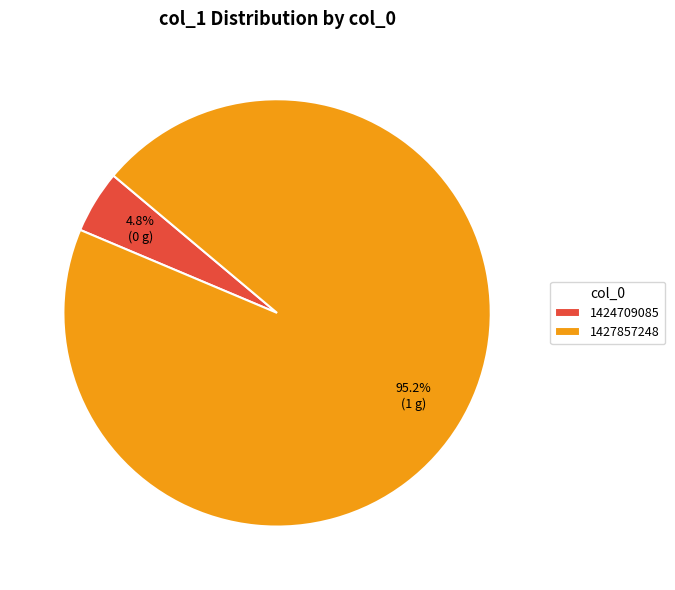

Count the number of slices in the pie.

2